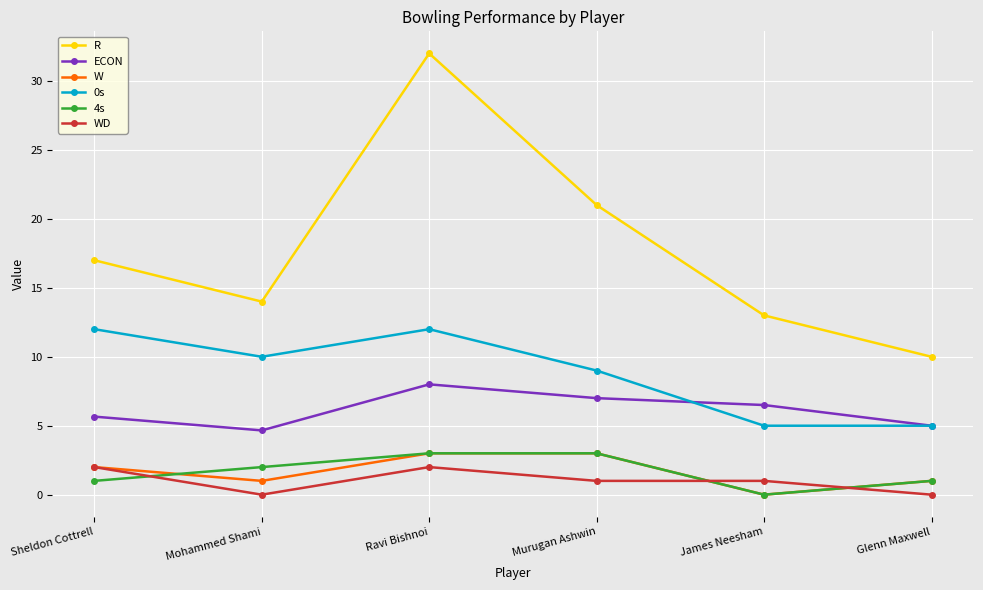

How many interior local peaks does the R series have?

1